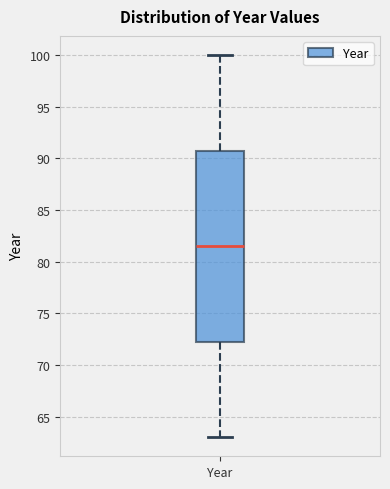

Read this box plot against the y-axis: the position of the median line, the range covered by the box, and the ends of both whiskers. The values are not printed on the chart, so give them approximately, as read against the axis.

median 81.5, box 72.5 to 91.0, whiskers 63.0 to 100.0